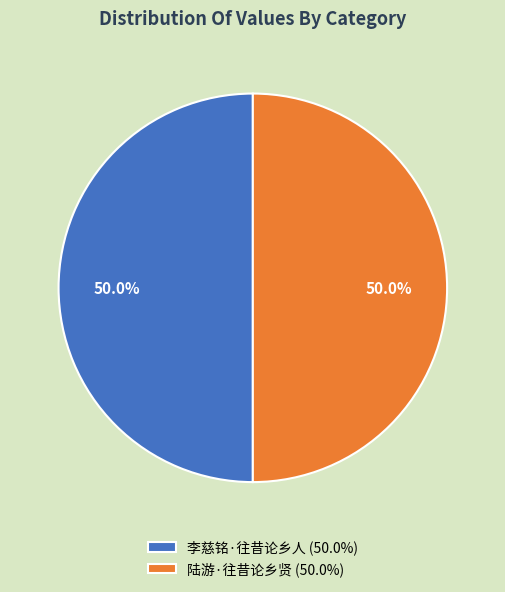

To the nearest percent, what is the combined percentage of 李慈铭·往昔论乡人 and 陆游·往昔论乡贤?

100%